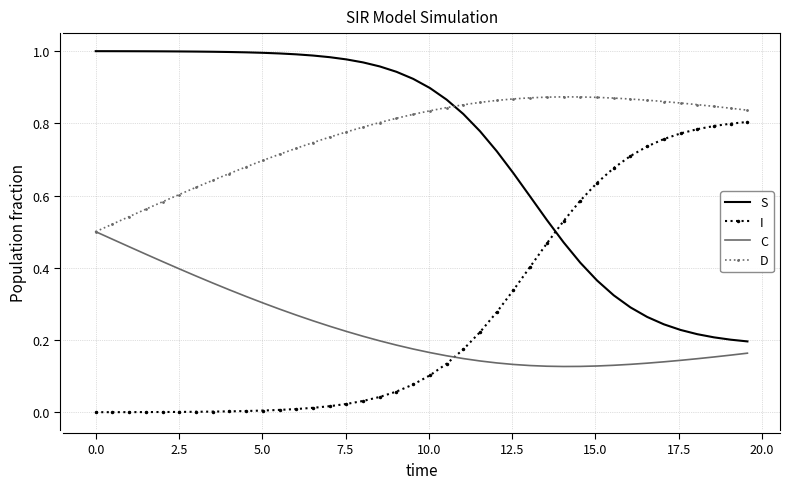

True or false: D and S intersect in this chart.

True